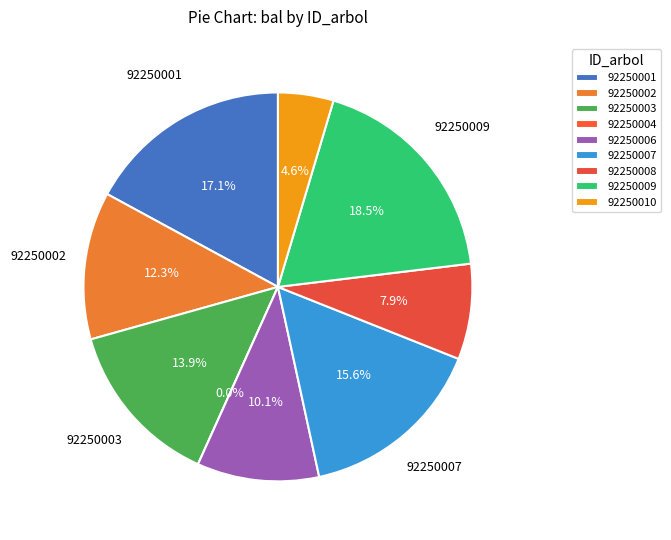

What percentage is the 92250010 slice, to the nearest percent?

5%